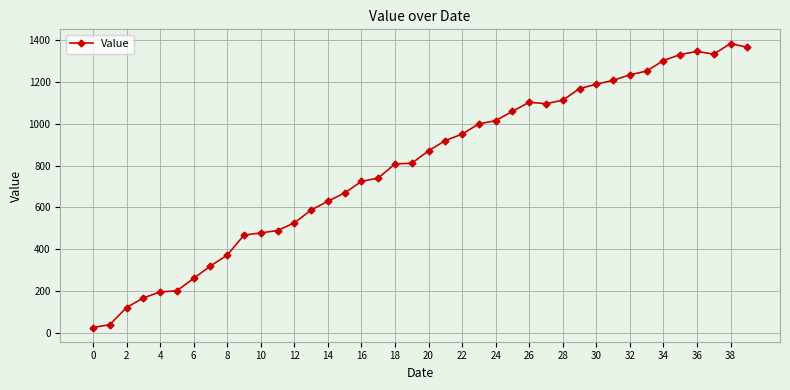

How many lines are shown in the chart?

1